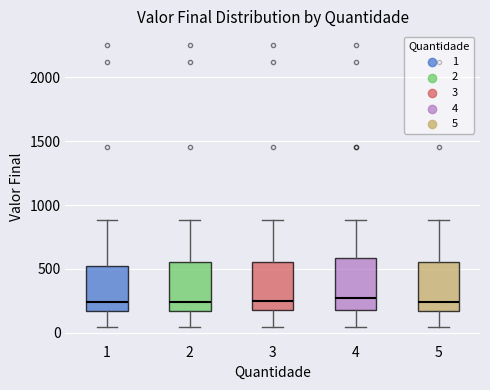

Reading left to right, transcribe this box plot: for each box, give where its median line is, the range the box spans, and where its two whiskers end, as read against the y-axis. The values are not printed on the chart, so give them approximately, as read against the axis.

1: median 250, box 150 to 500, whiskers 50 to 900
2: median 250, box 150 to 550, whiskers 50 to 900
3: median 250, box 200 to 550, whiskers 50 to 900
4: median 300, box 200 to 600, whiskers 50 to 900
5: median 250, box 150 to 550, whiskers 50 to 900